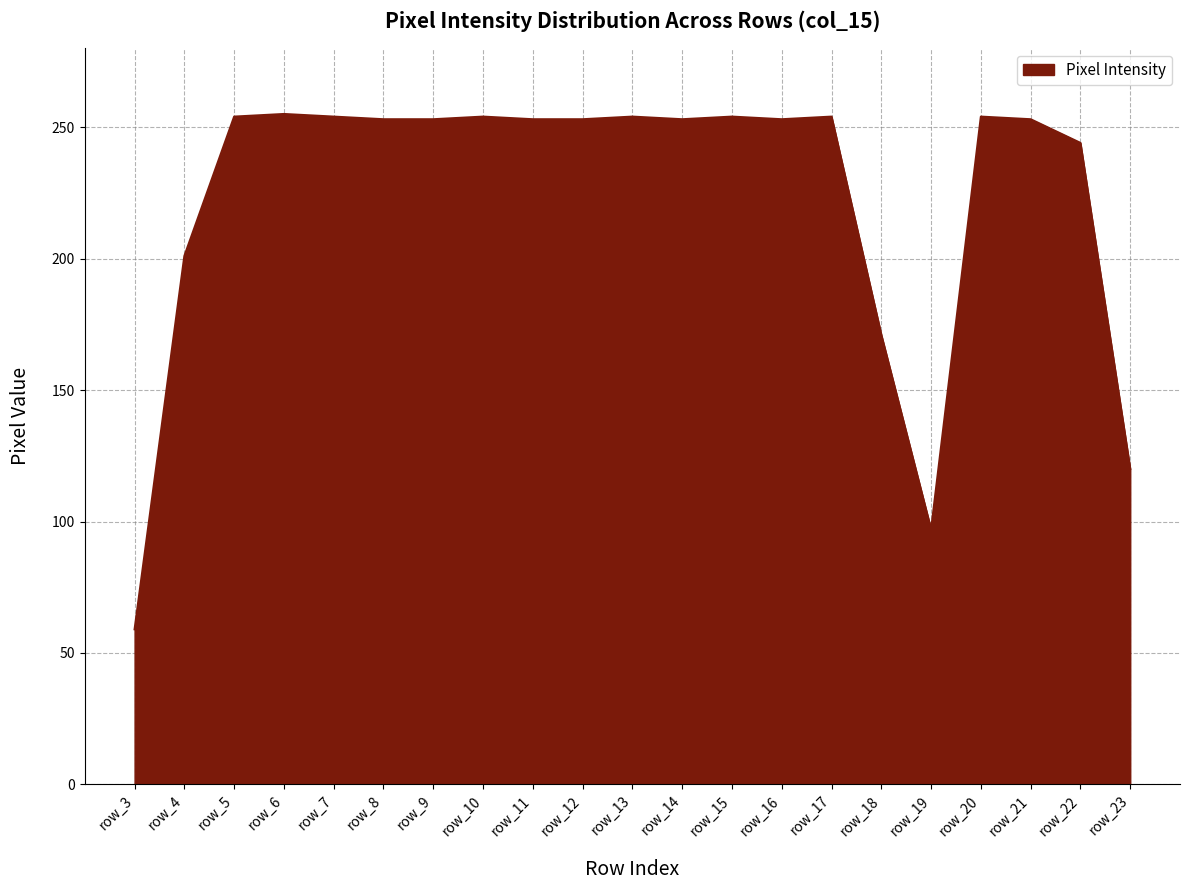

Which has a higher value, row_11 or row_4?

row_11